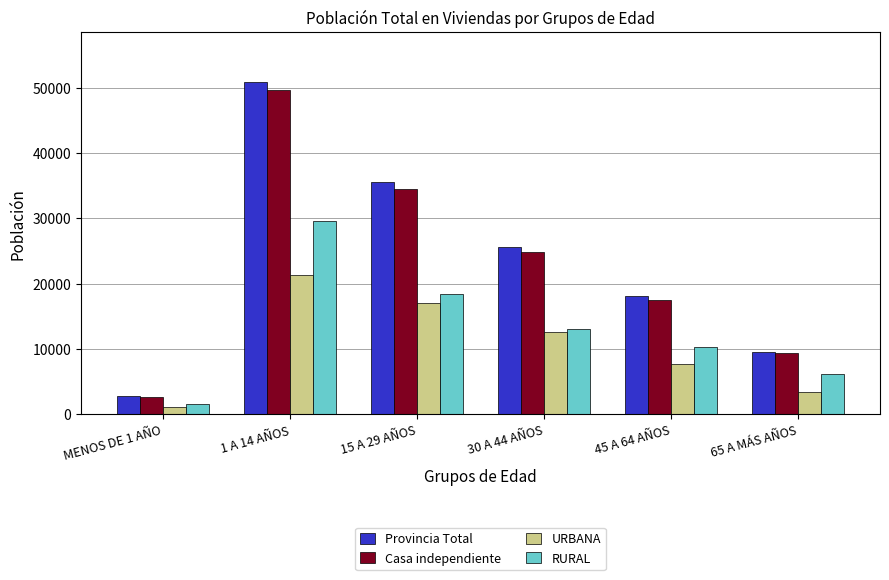

How many data points does each series have?

6